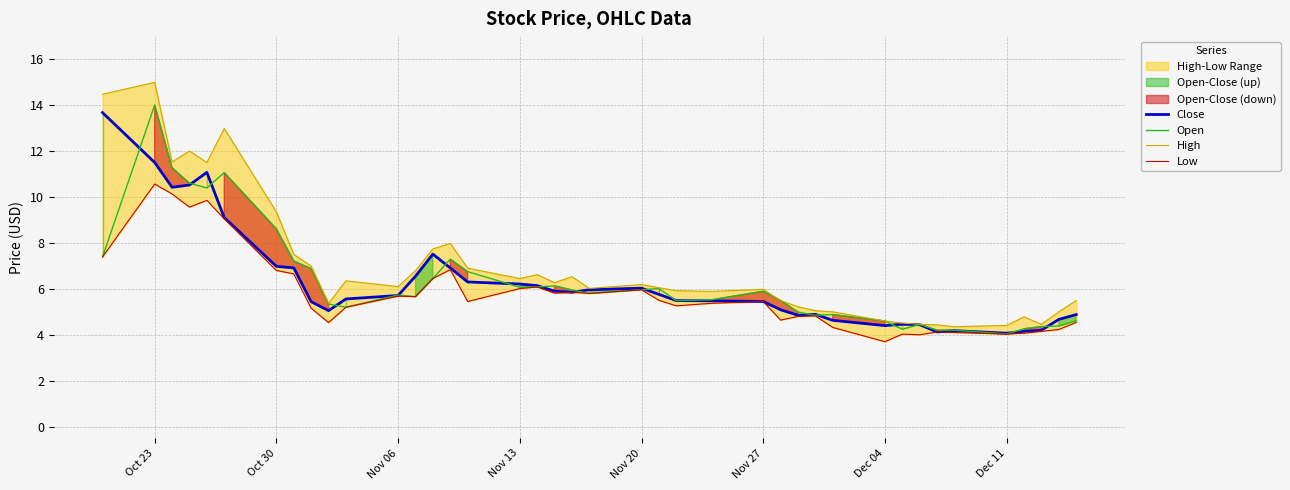

What is the average value of the Open series?

6.3